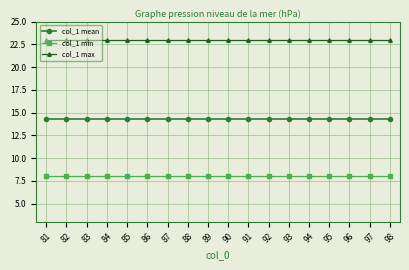

Rank the series by their maximum value, from lowest to highest.

col_1 min, col_1 mean, col_1 max